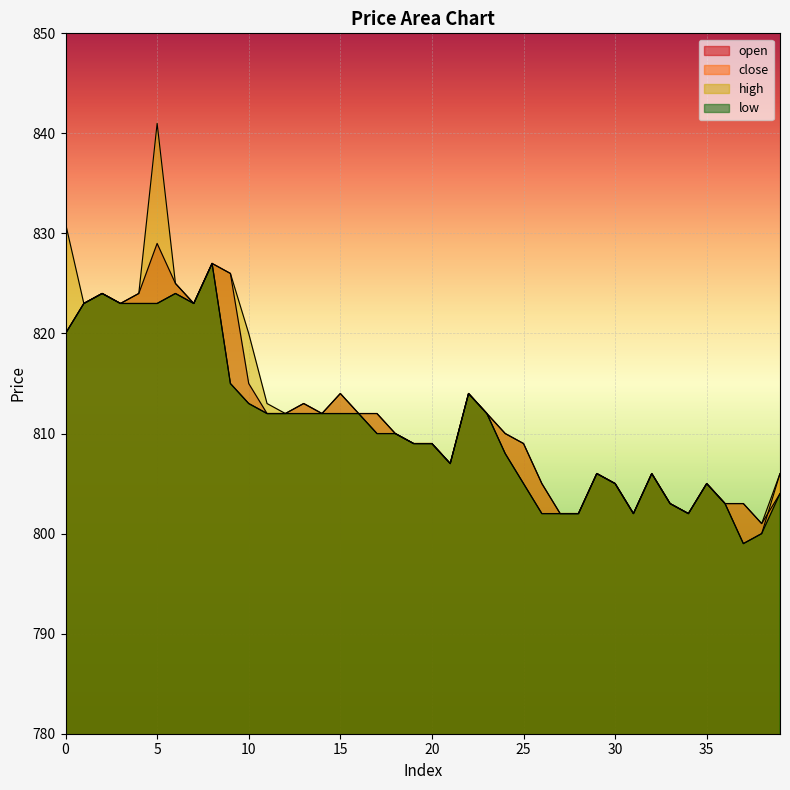

At which category does low reach its first local peak?

2